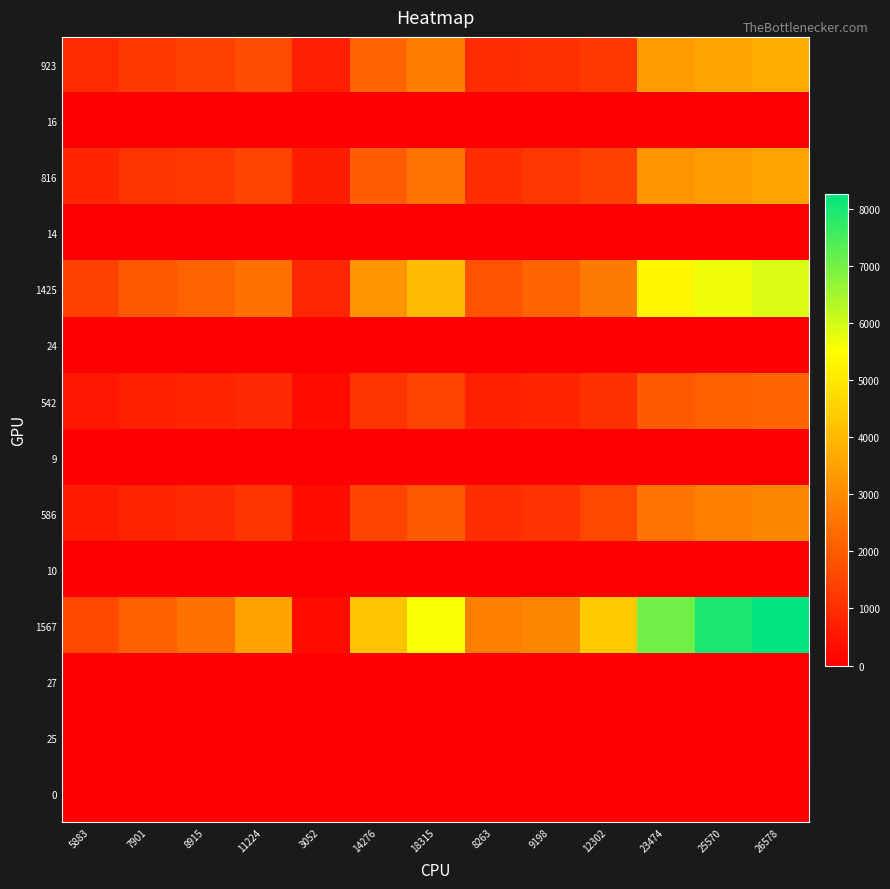

What is the greatest value displayed?

8260